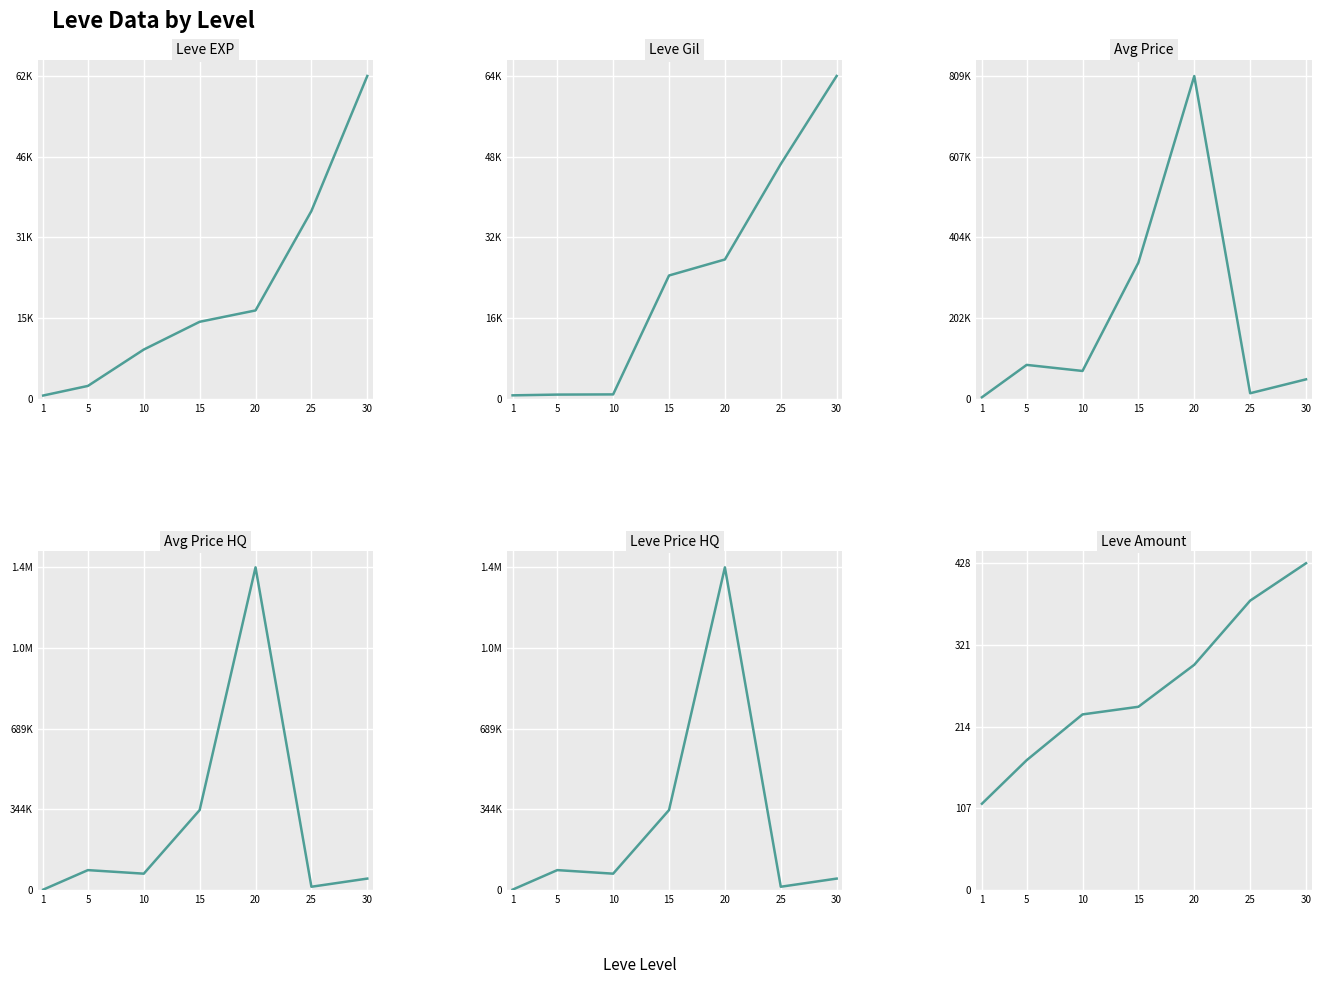

At which category is the sum across all series the highest?

20